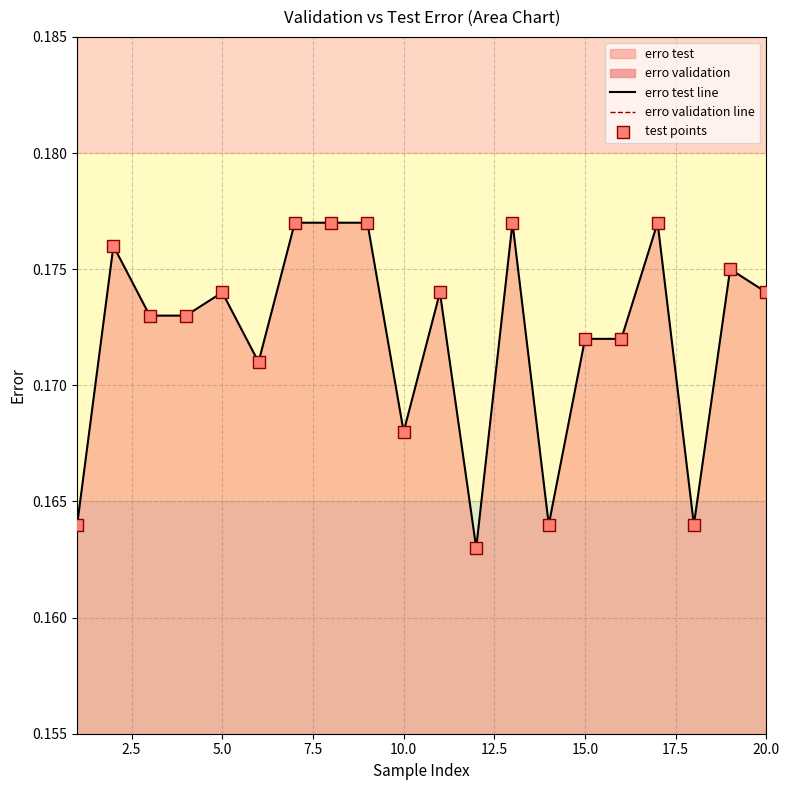

What is the total value across all series at 20.0?

0.4